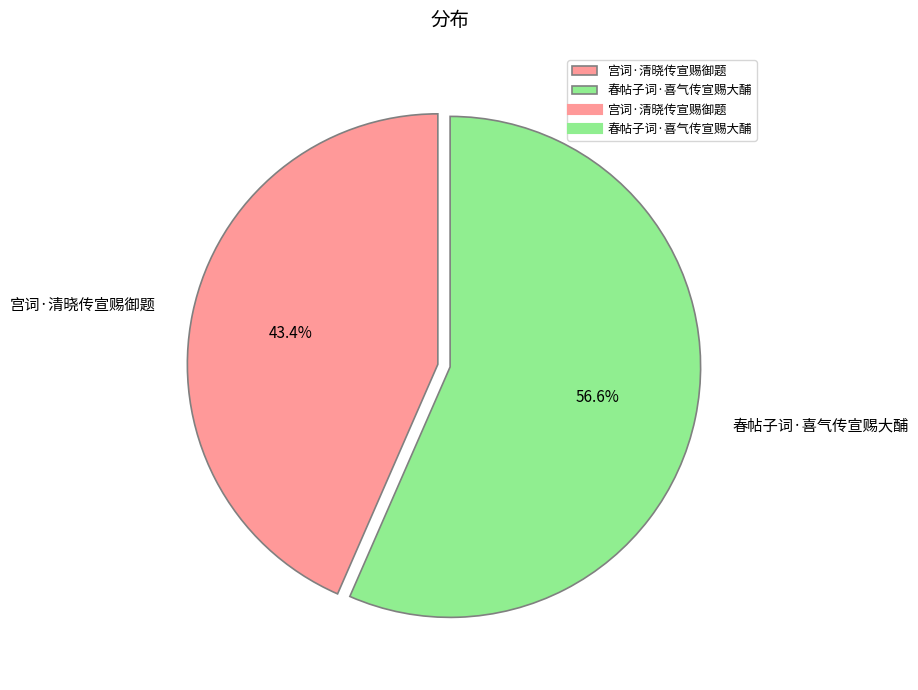

Does any single category account for the majority?

Yes